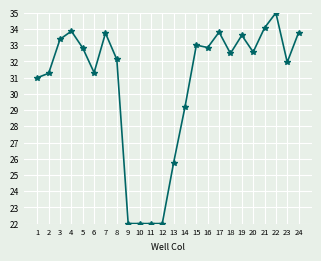

What is the ratio of the value at 19 to the value at 15?

1.0